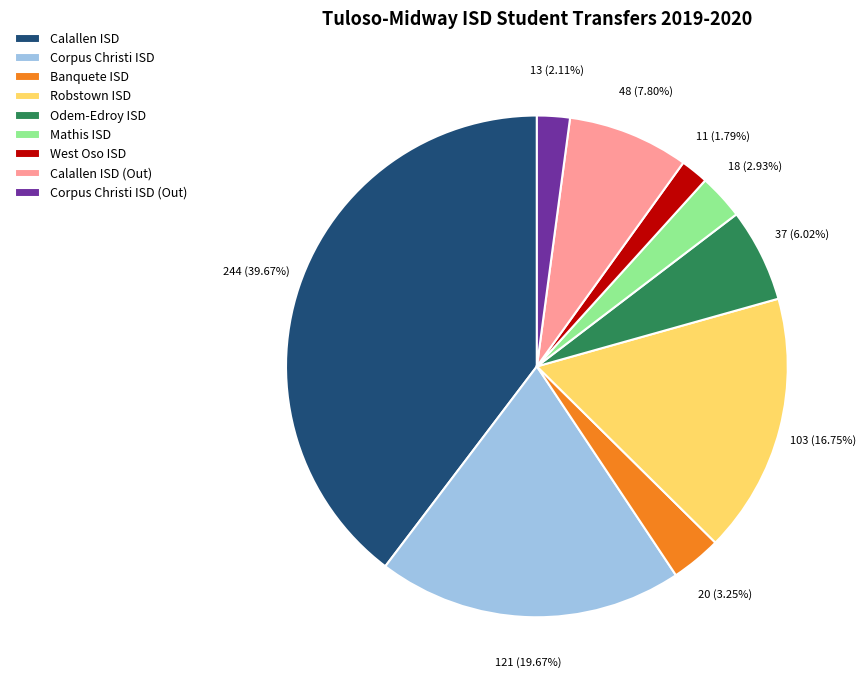

What percentage is the Corpus Christi ISD slice, to the nearest percent?

20%